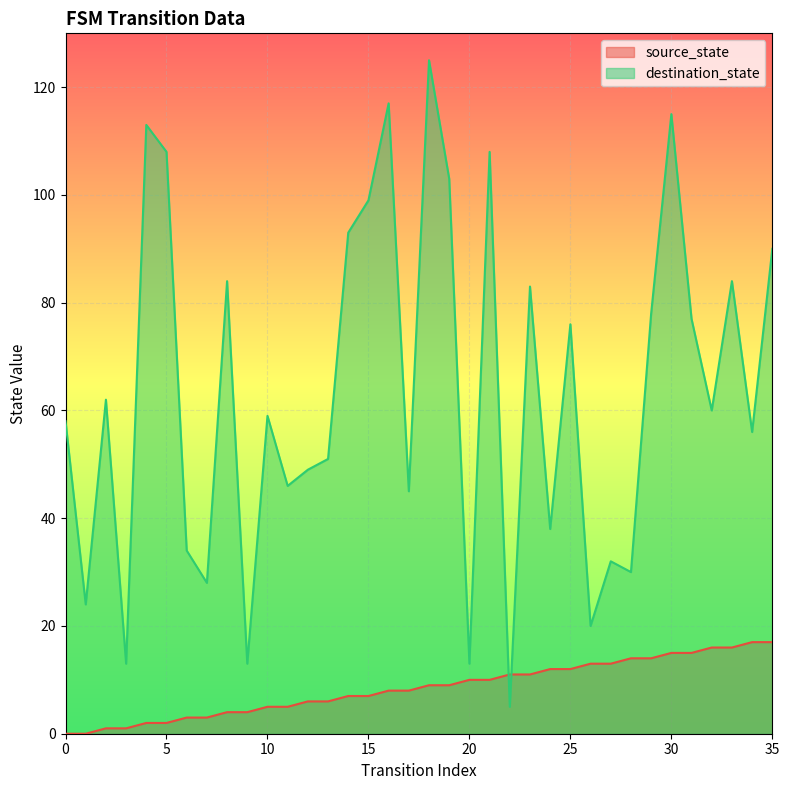

Between 8 and 33, which series saw the biggest shift?

source_state